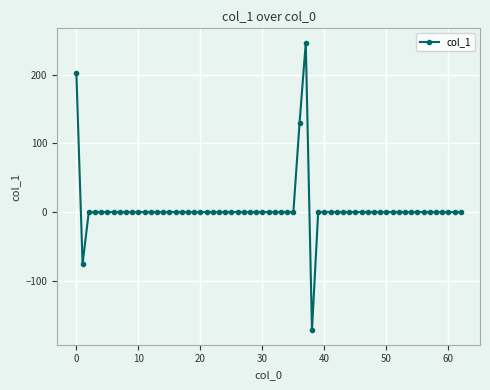

Does the chart display data point markers on the line(s)?

Yes